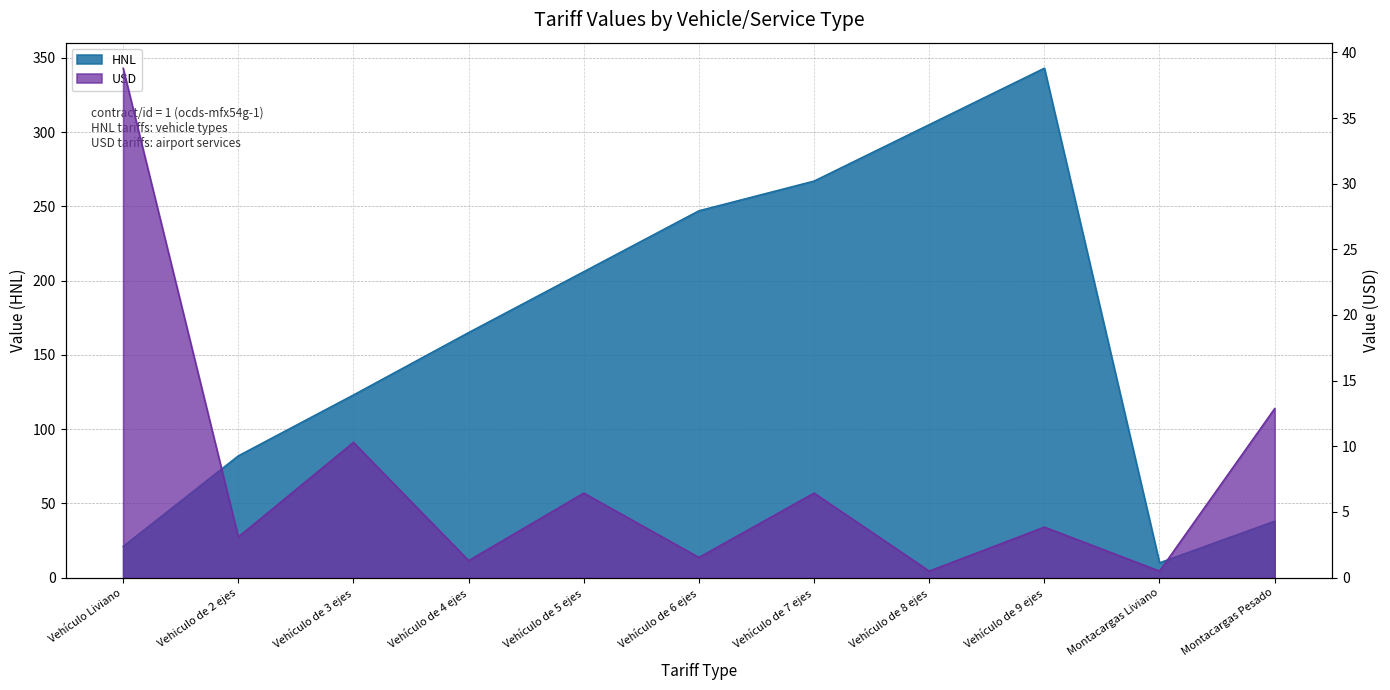

At Vehículo de 7 ejes, list the series in order from largest to smallest.

HNL, USD